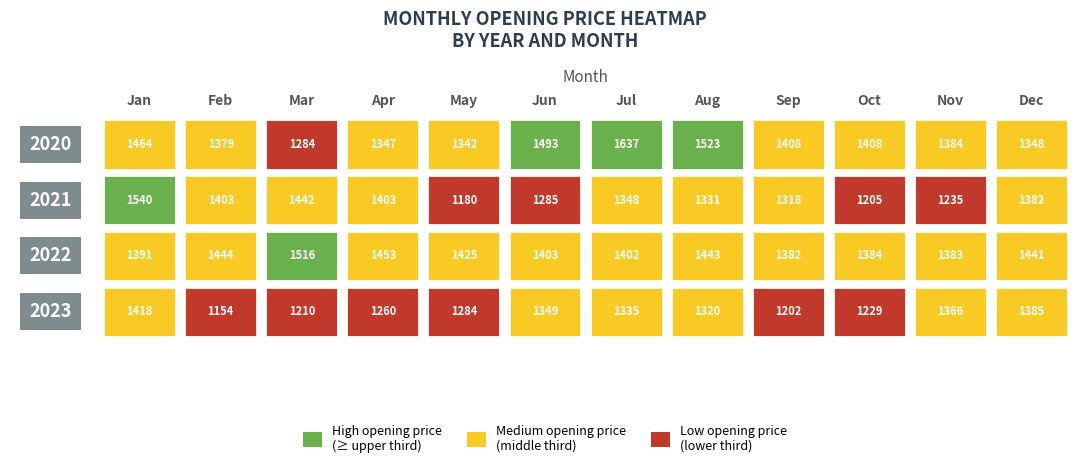

At how many categories does at least one series exceed 1588?

1